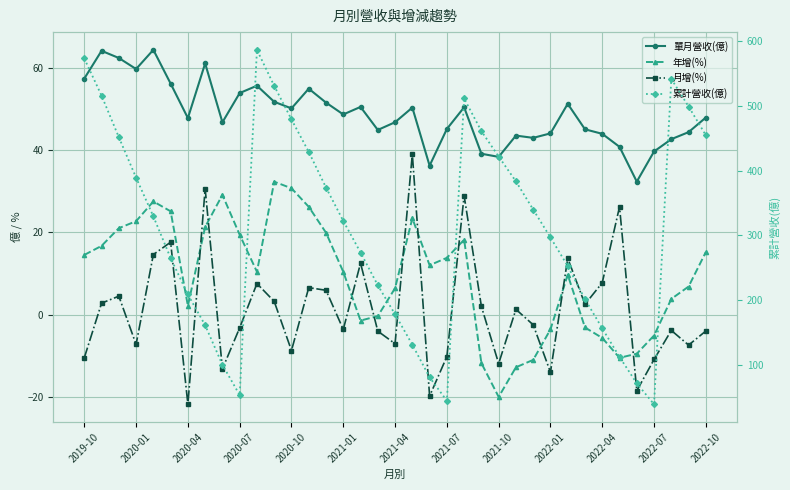

What is the highest value of the 年增(%) series?

32.3